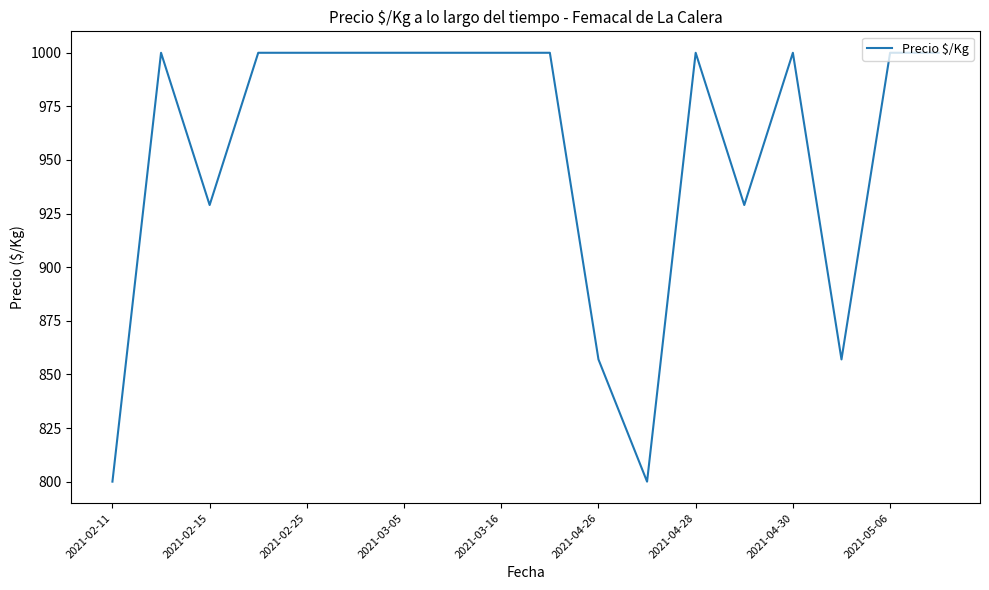

What is the difference between the maximum and minimum values?

200